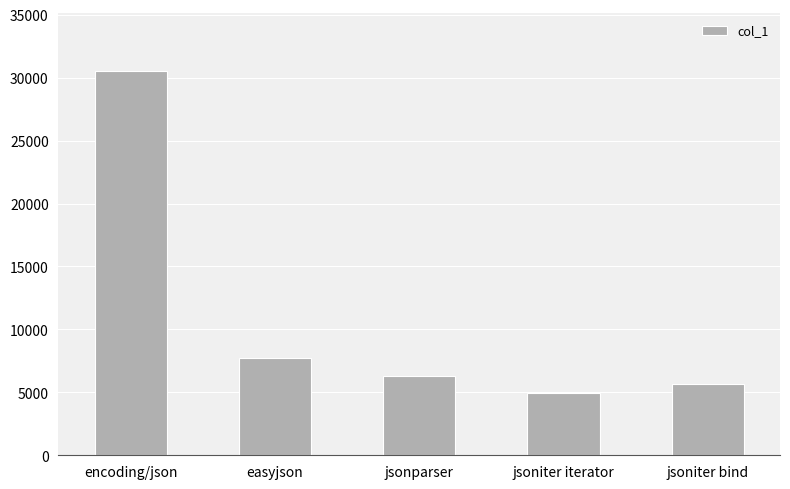

Are the bars grouped side by side (vs. stacked)?

No